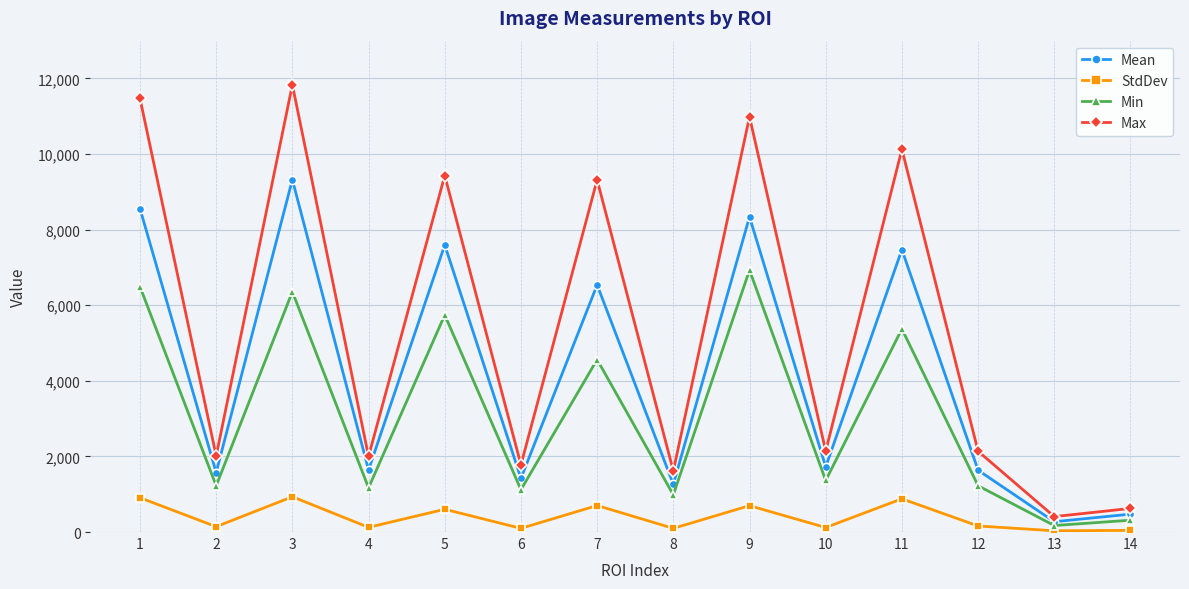

Rank the series by their average value, from highest to lowest.

Max, Mean, Min, StdDev